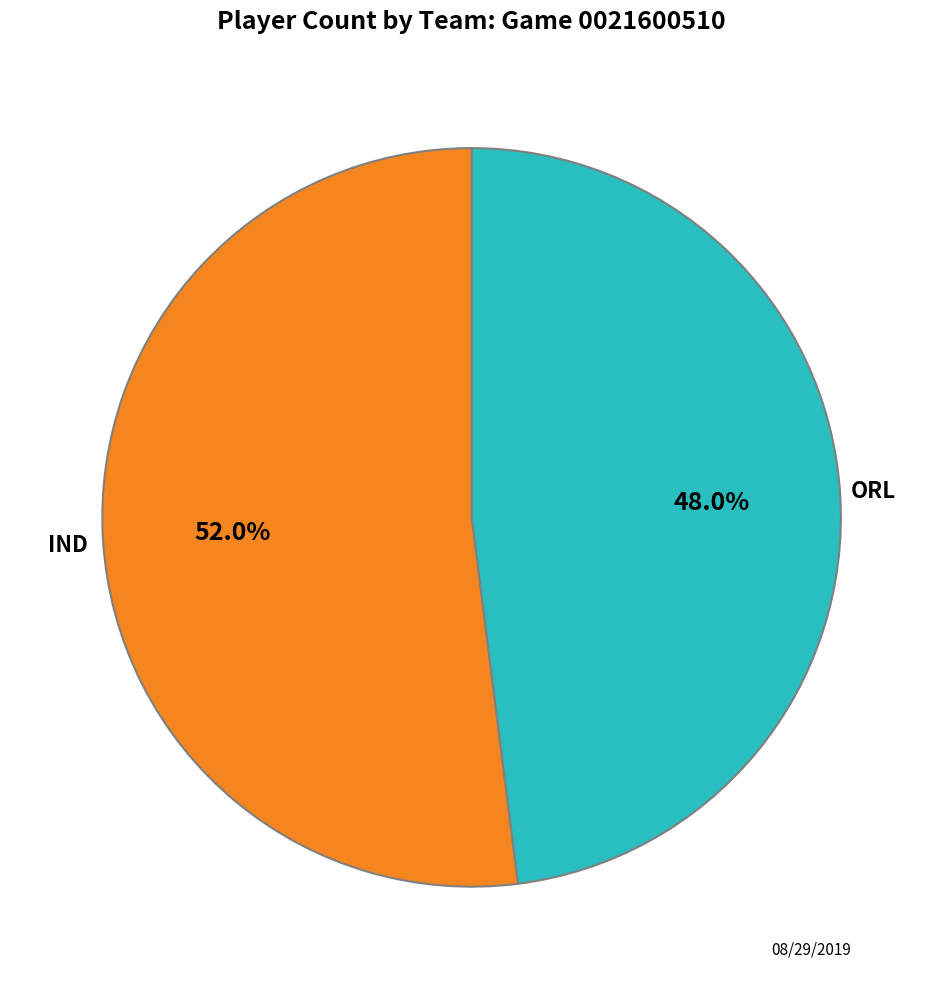

Does any single category account for the majority?

Yes